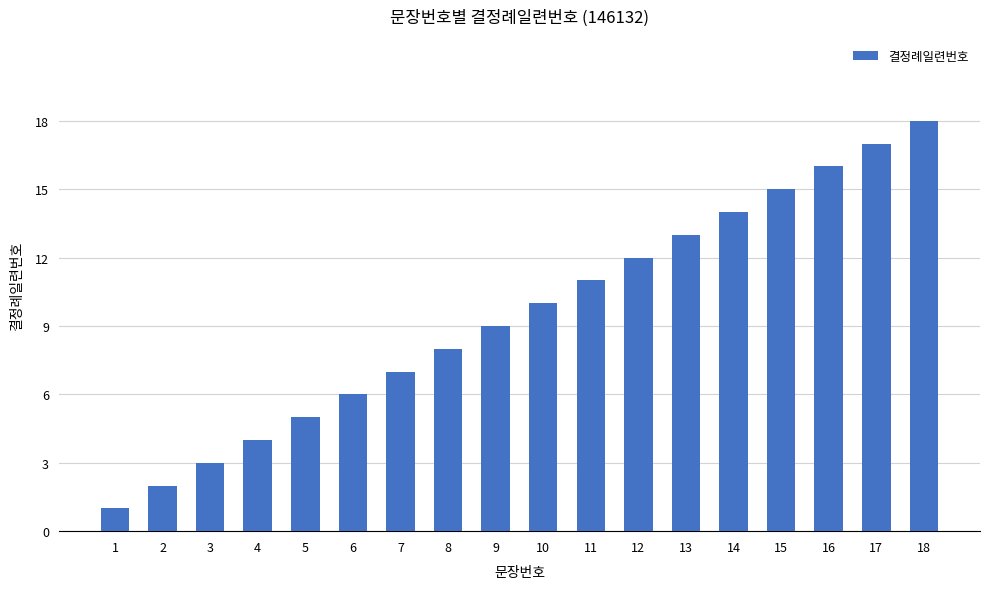

What is the change in value from 13 to 14?

+1